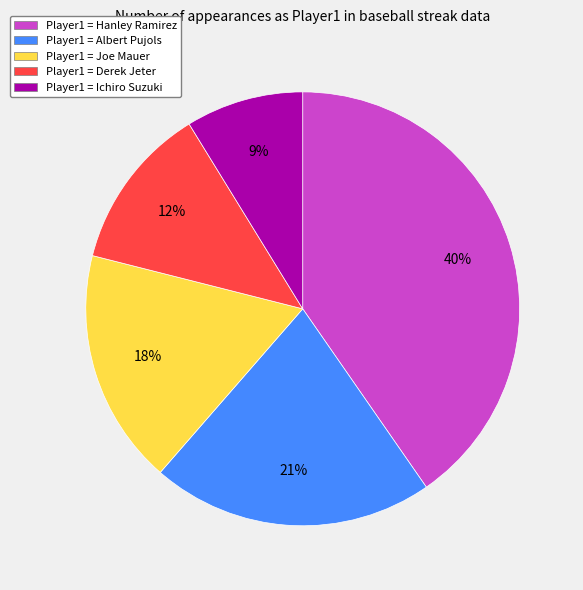

Count the number of slices in the pie.

5